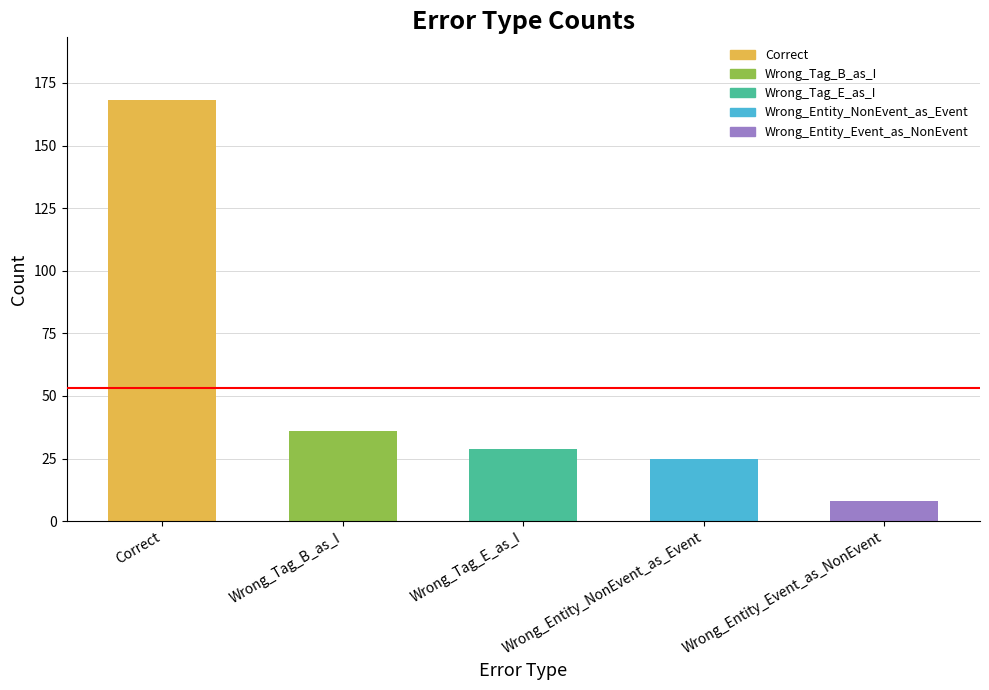

What position from the right is Wrong_Tag_E_as_I?

3